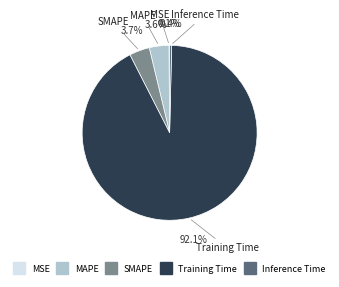

To the nearest percent, what is the average slice percentage?

20%